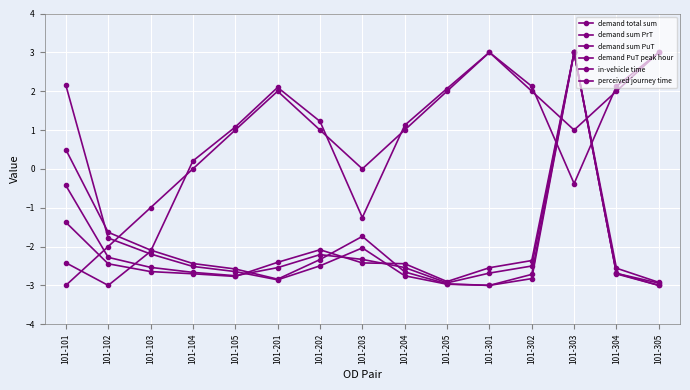

What is the value of the in-vehicle time point at the 13th from the left?

1.0